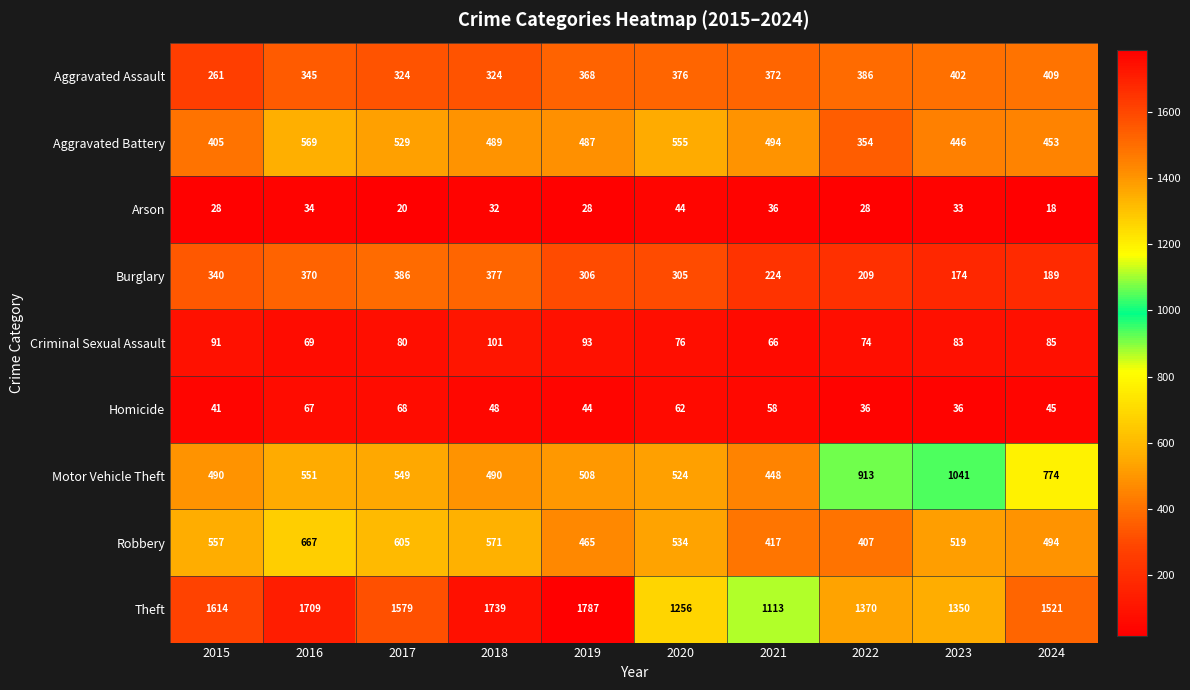

Rank the series at 2022 from lowest to highest value.

Arson, Homicide, Criminal Sexual Assault, Burglary, Aggravated Battery, Aggravated Assault, Robbery, Motor Vehicle Theft, Theft